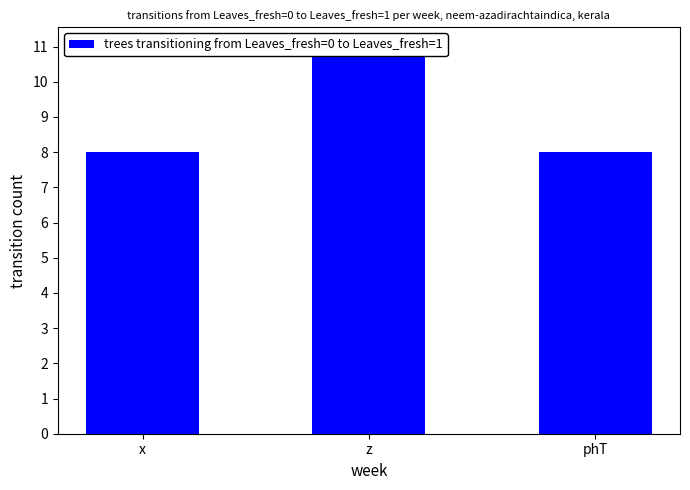

What is the label of the 2nd bar from the right?

z